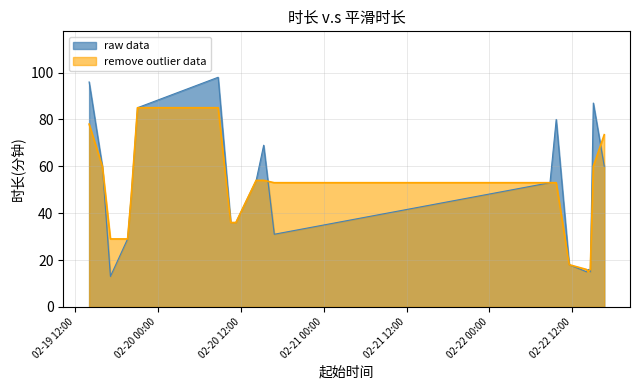

How many lines are shown in the chart?

2